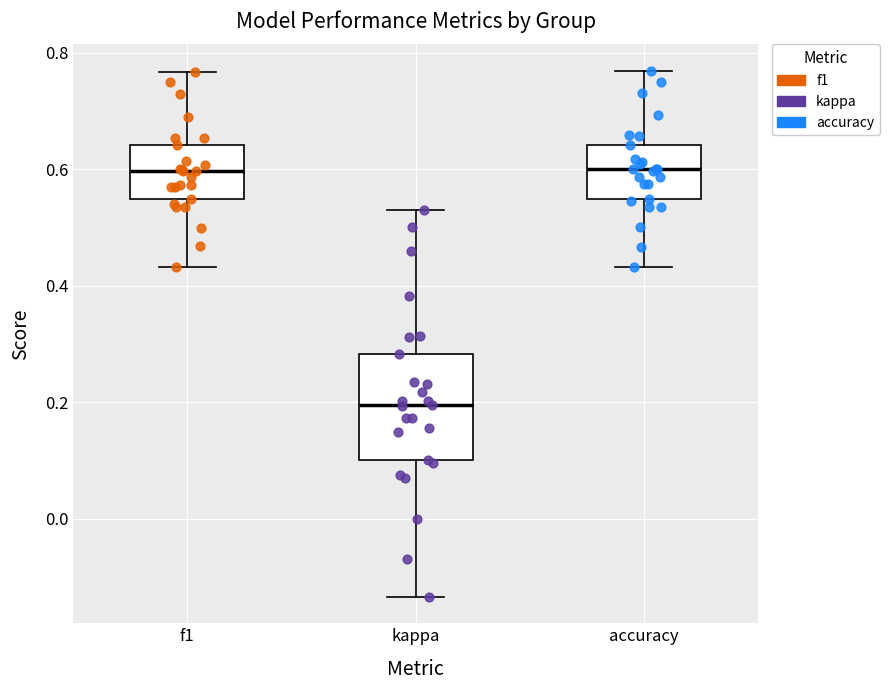

Which box's median line is the lowest?

kappa